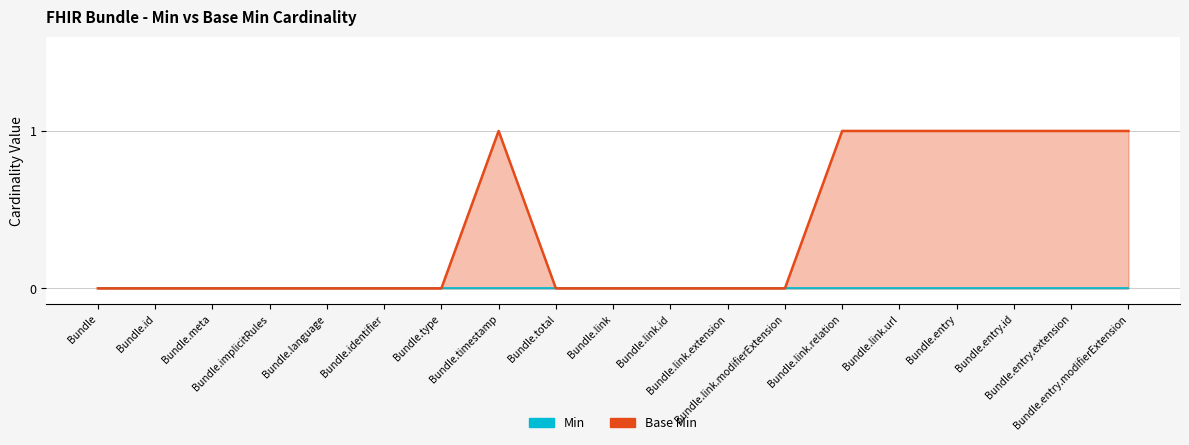

List the labels in order of value, smallest first.

Bundle, Bundle.id, Bundle.meta, Bundle.implicitRules, Bundle.language, Bundle.identifier, Bundle.type, Bundle.total, Bundle.link, Bundle.link.id, Bundle.link.extension, Bundle.link.modifierExtension, Bundle.timestamp, Bundle.link.relation, Bundle.link.url, Bundle.entry, Bundle.entry.id, Bundle.entry.extension, Bundle.entry.modifierExtension